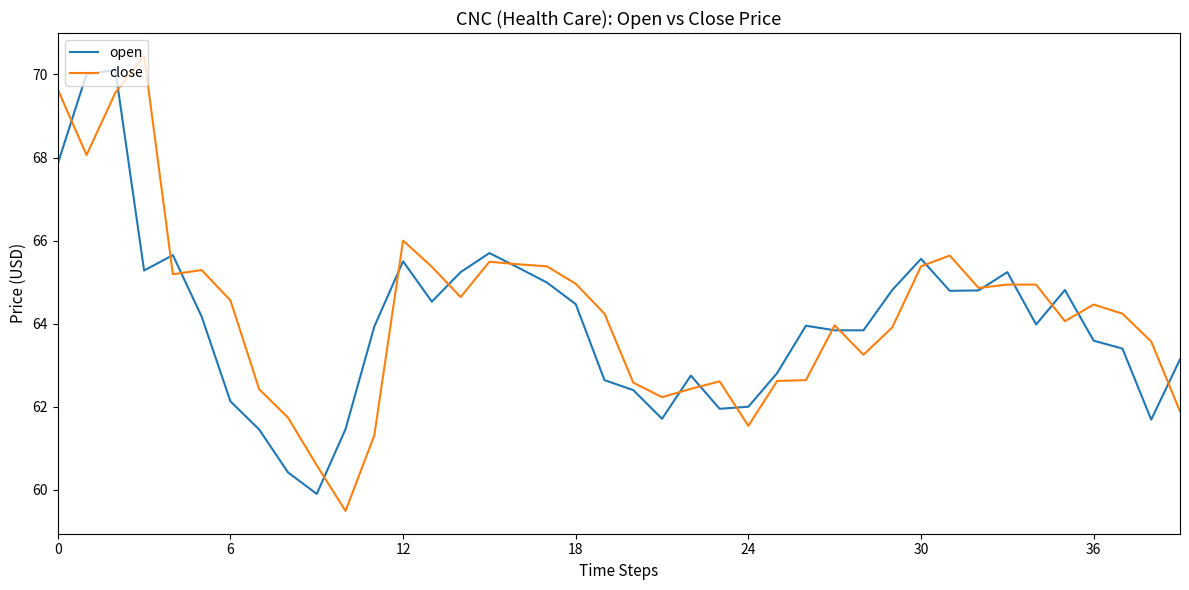

What is the greatest value displayed?

70.5